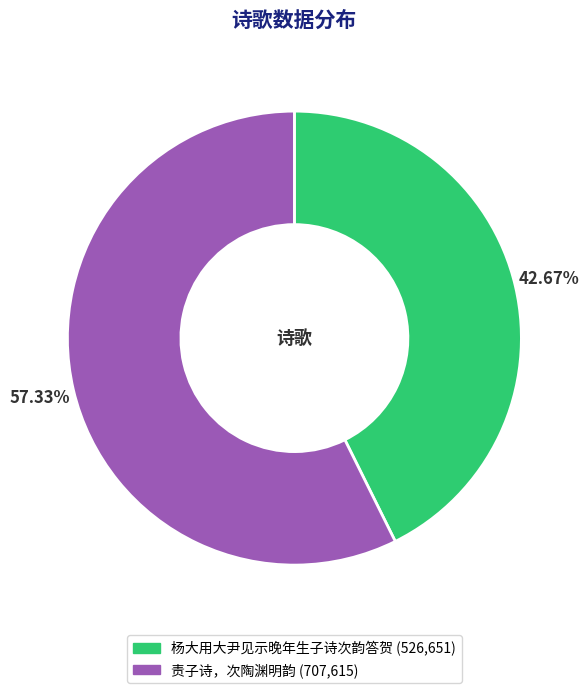

Is there a majority slice in this chart?

Yes